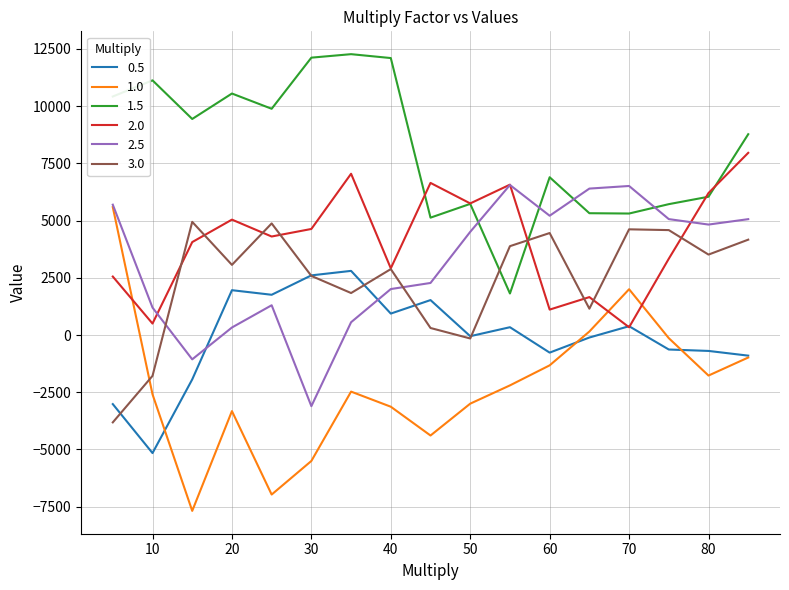

What are all the series names shown in the legend?

0.5, 1.0, 1.5, 2.0, 2.5, 3.0